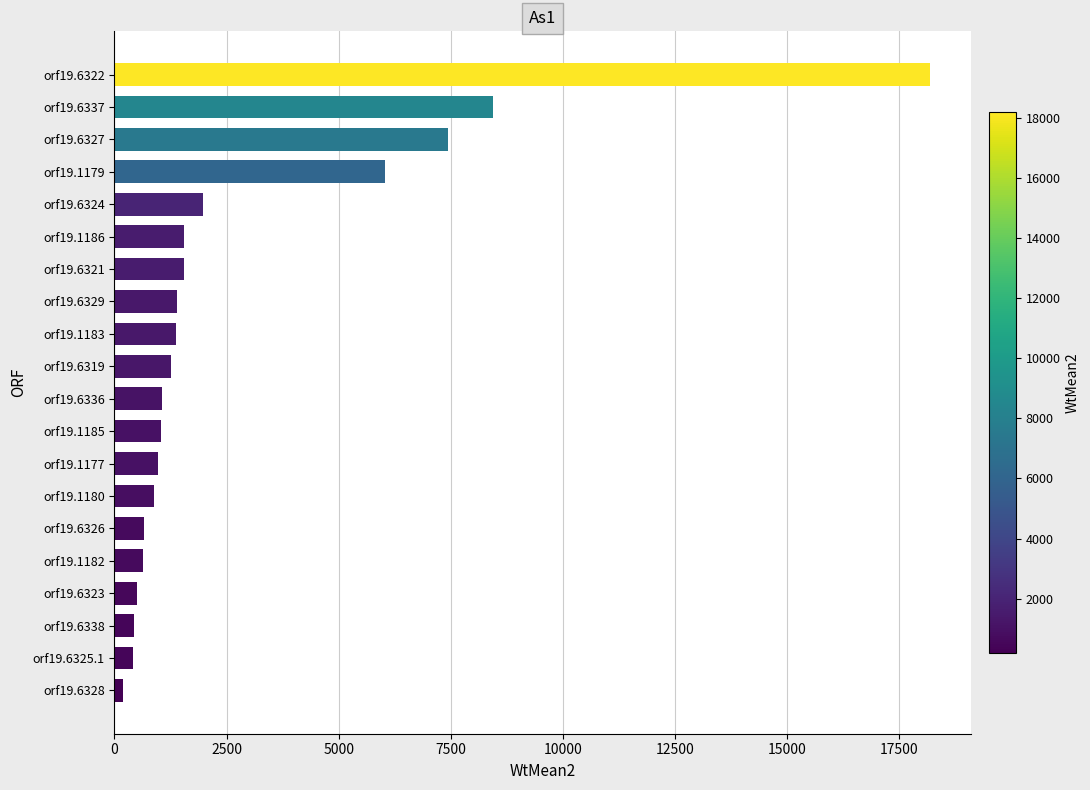

Is it true that the value at orf19.6327 is 7443.6?

True